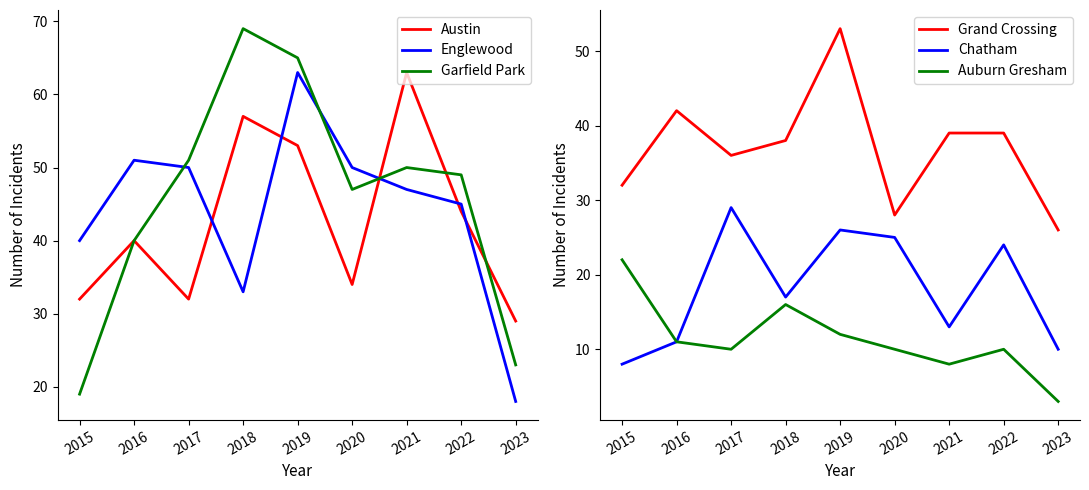

At 2023, list the series in order from largest to smallest.

Austin, Grand Crossing, Garfield Park, Englewood, Chatham, Auburn Gresham